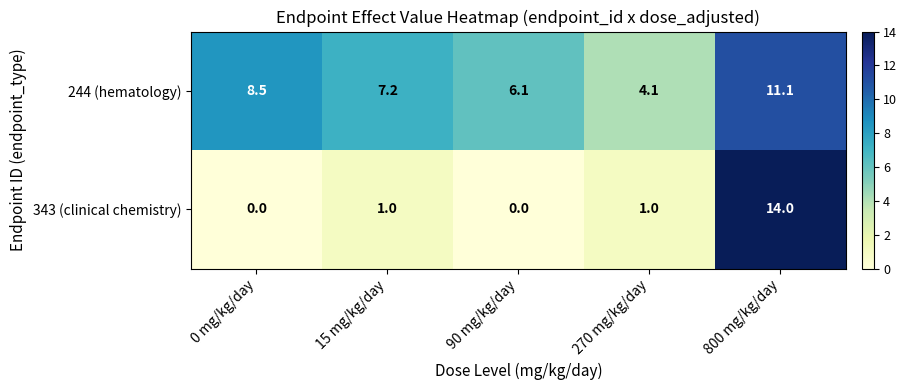

Rank the series at 90 mg/kg/day from highest to lowest value.

244 (hematology), 343 (clinical chemistry)